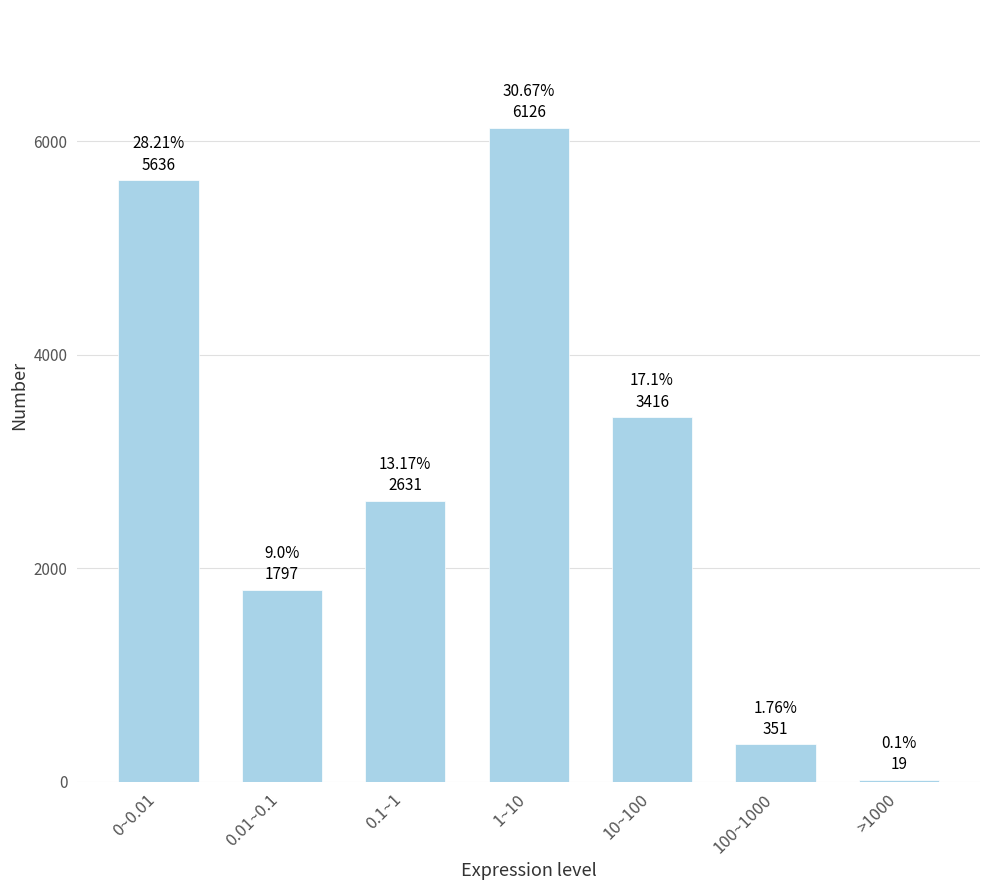

What is the change in value from 1~10 to 10~100?

-2710